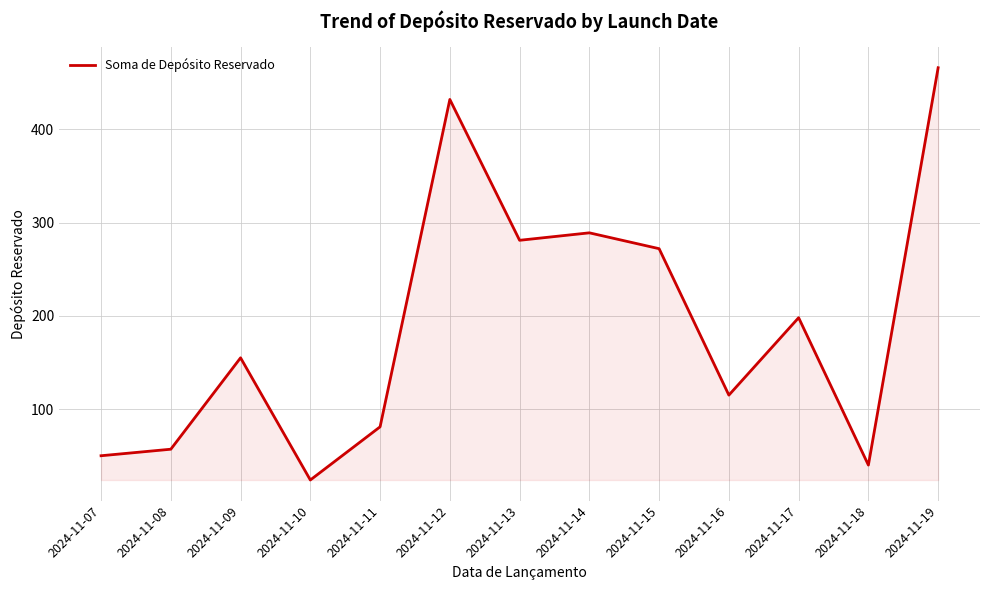

At which category does the chart reach its peak across all series?

2024-11-19